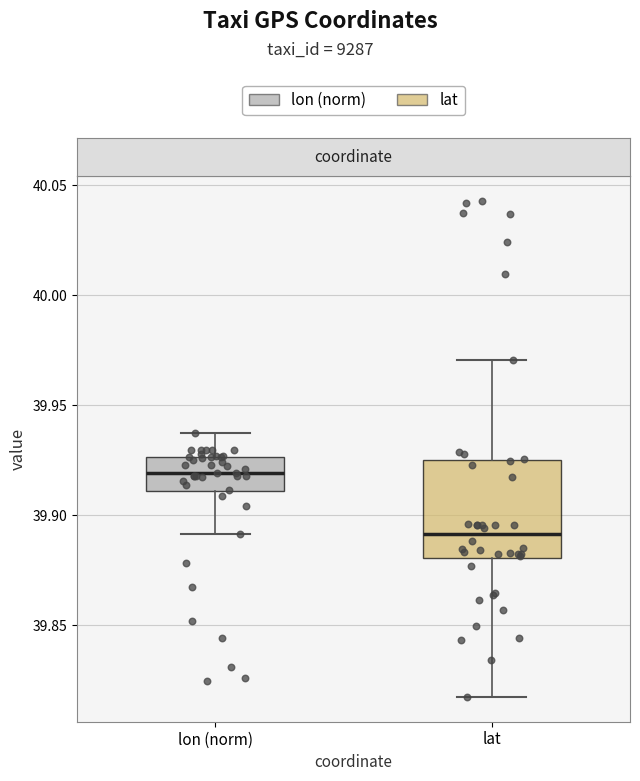

Which box is the tallest, from its lower edge to its upper edge?

lat